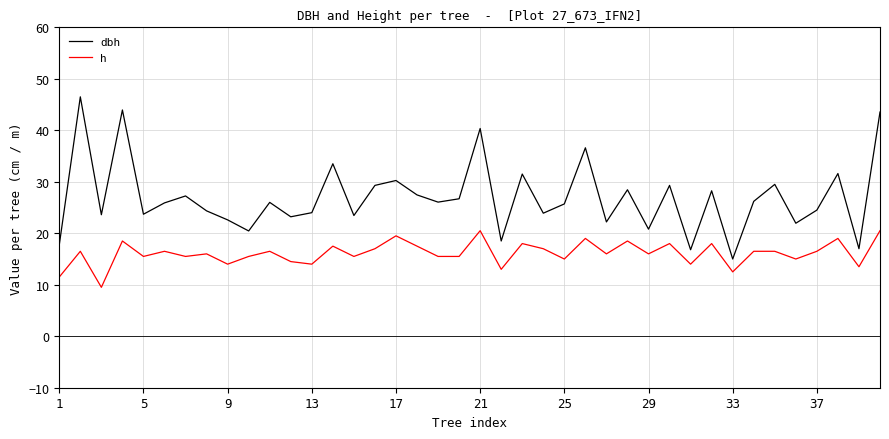

What is the average value of the dbh series?

26.9